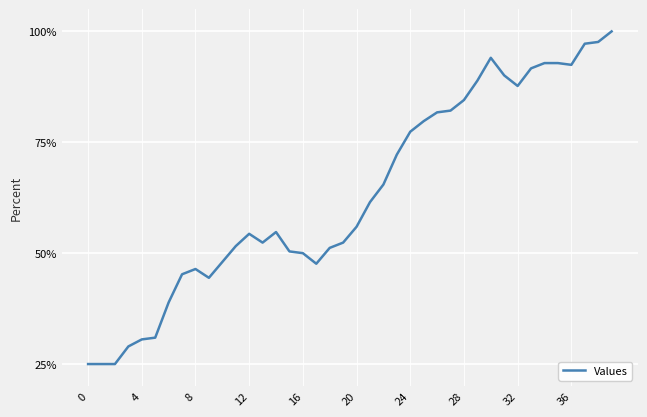

True or false: the data has more than 2 interior local peaks.

True